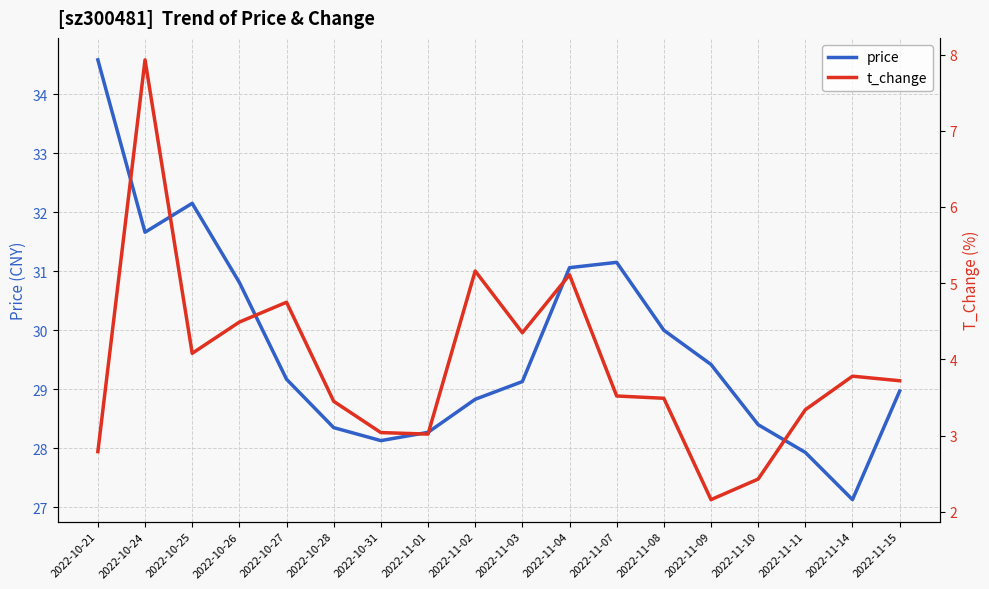

True or false: t_change and price cross at least once.

False